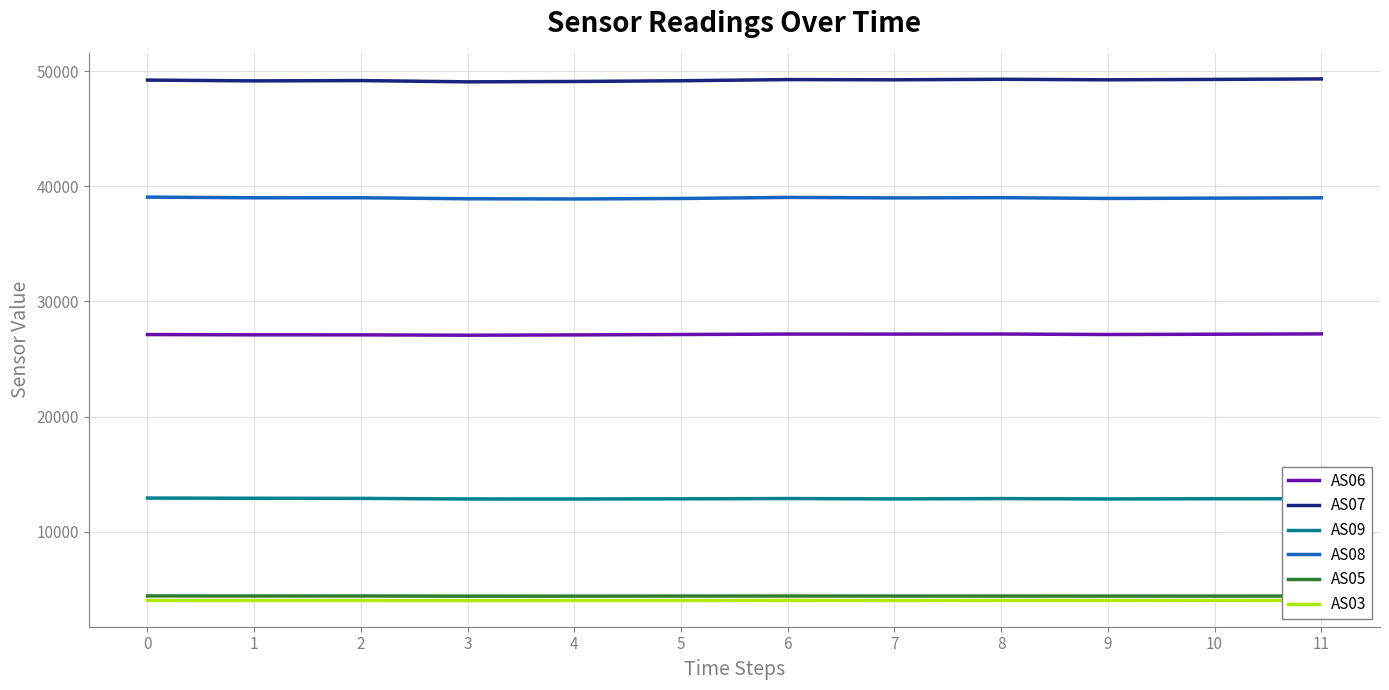

What is the spread (max minus min) of values at 11?

45342